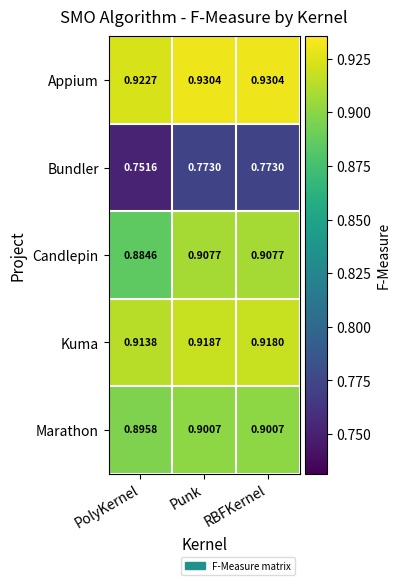

At Punk, list the series in order from smallest to largest.

Bundler, Marathon, Candlepin, Kuma, Appium